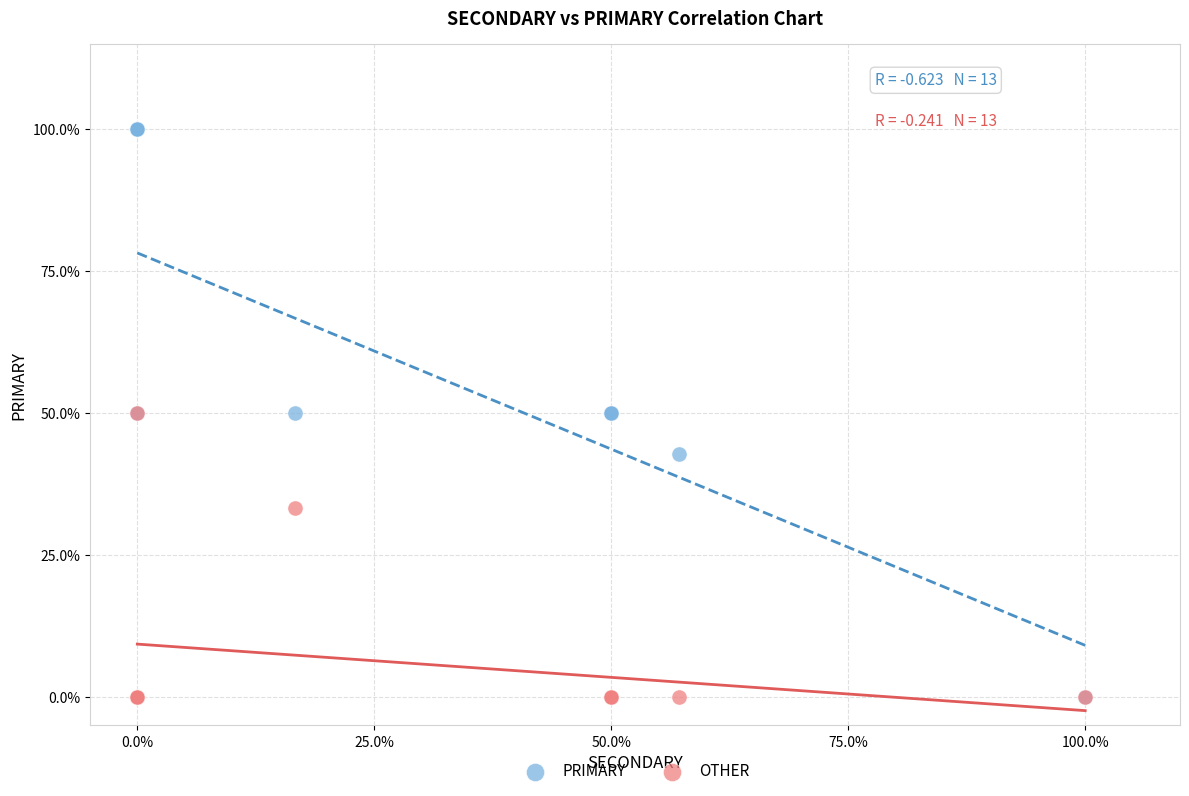

In the OTHER series, what Y value is closest to 25?

33.3